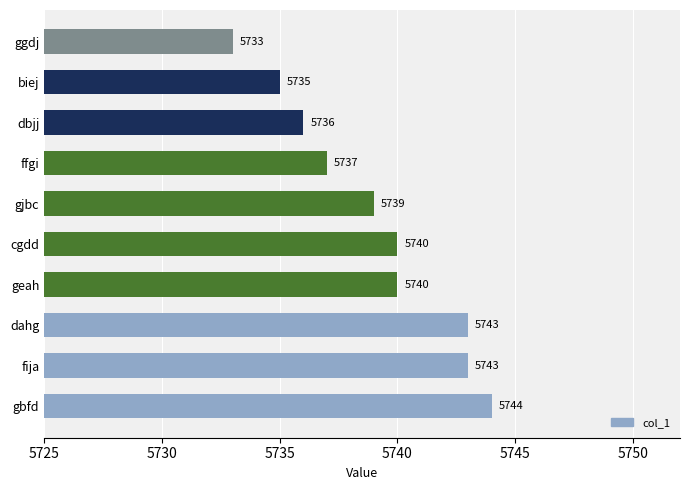

Count the number of categories in the chart.

10